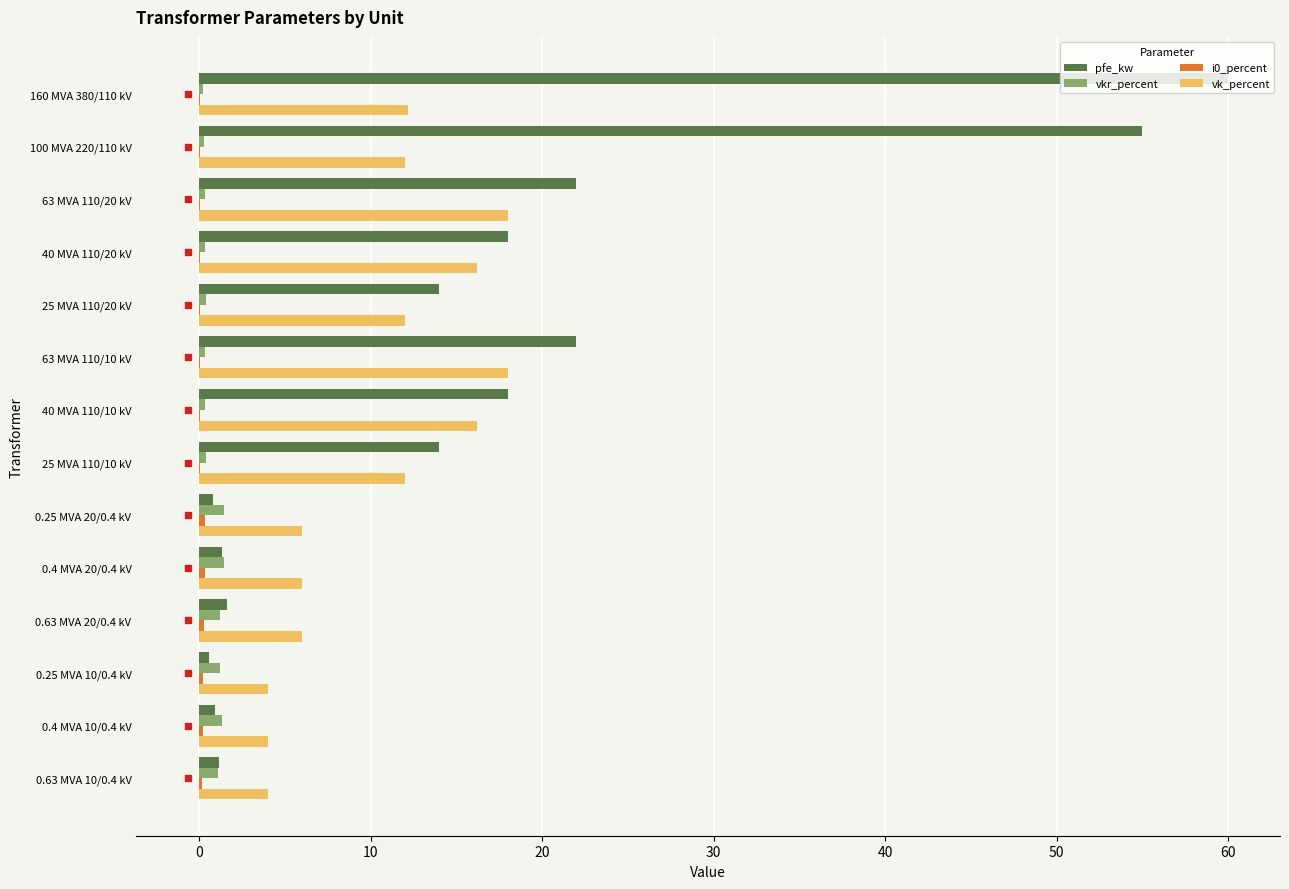

True or false: vk_percent has a value of 3.1 at 25 MVA 110/10 kV.

False